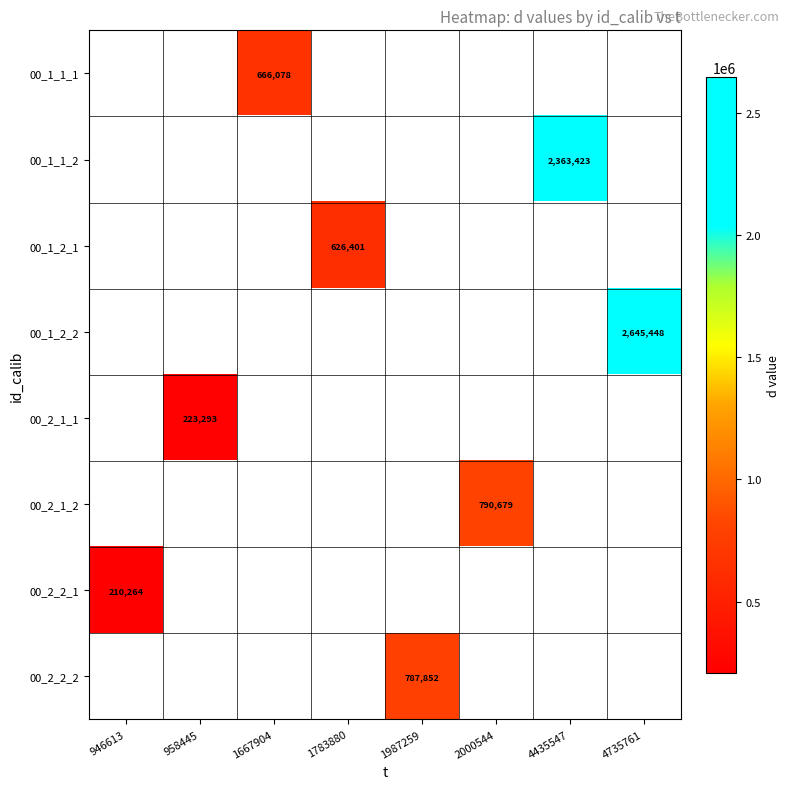

Which label corresponds to the smallest value in the chart?

946613